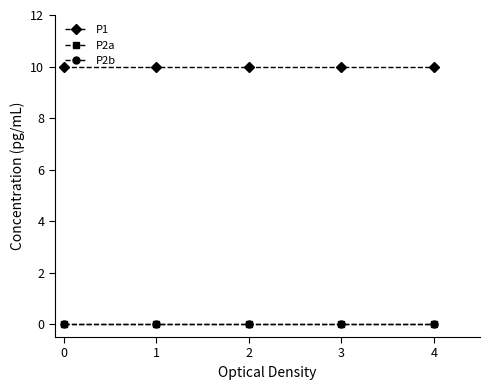

True or false: P1 and P2a intersect in this chart.

False